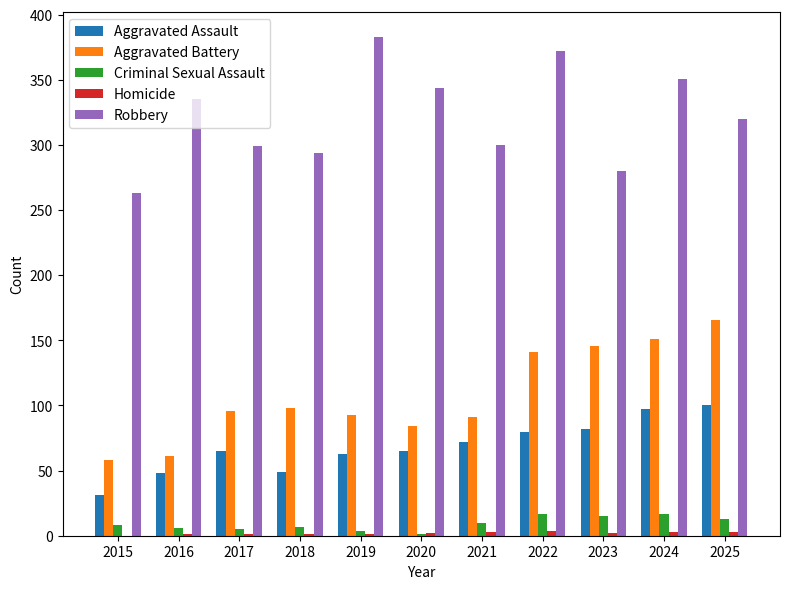

The value of Aggravated Battery at 2016 is 61. True or false?

True